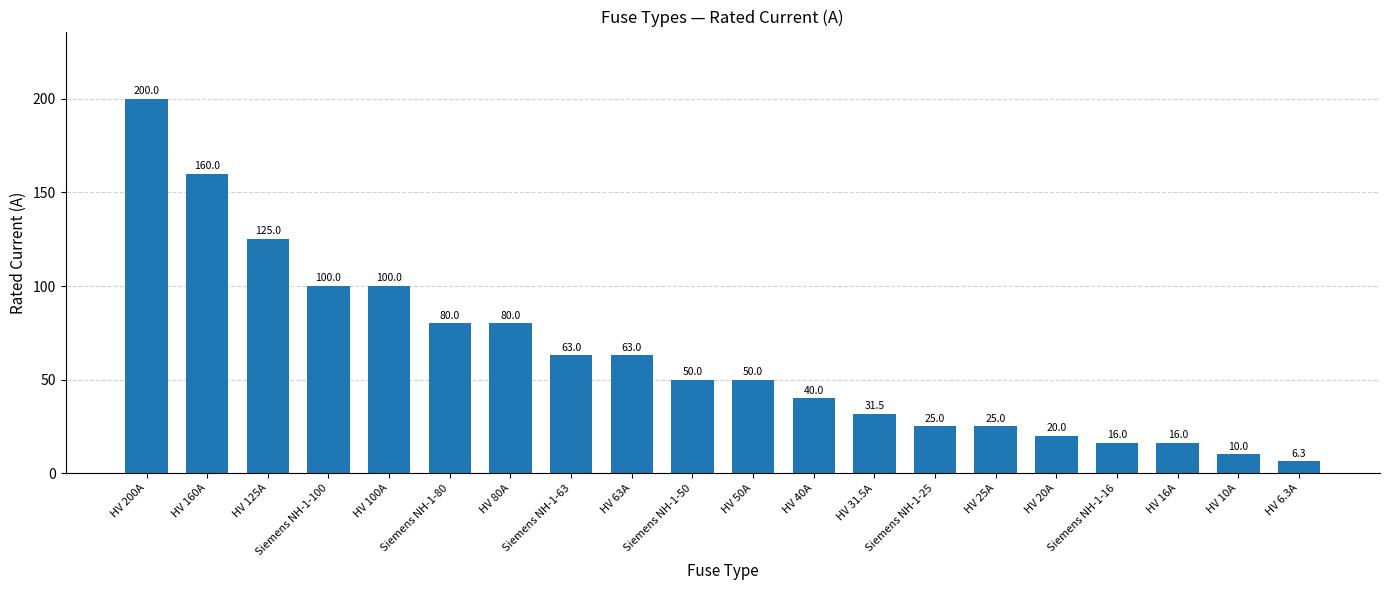

How many bars are there in total?

20